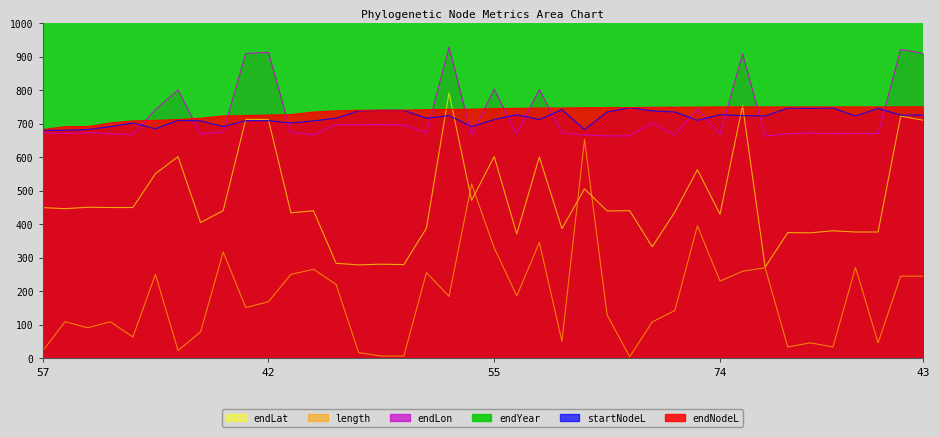

At which label does endLat reach its peak?

44